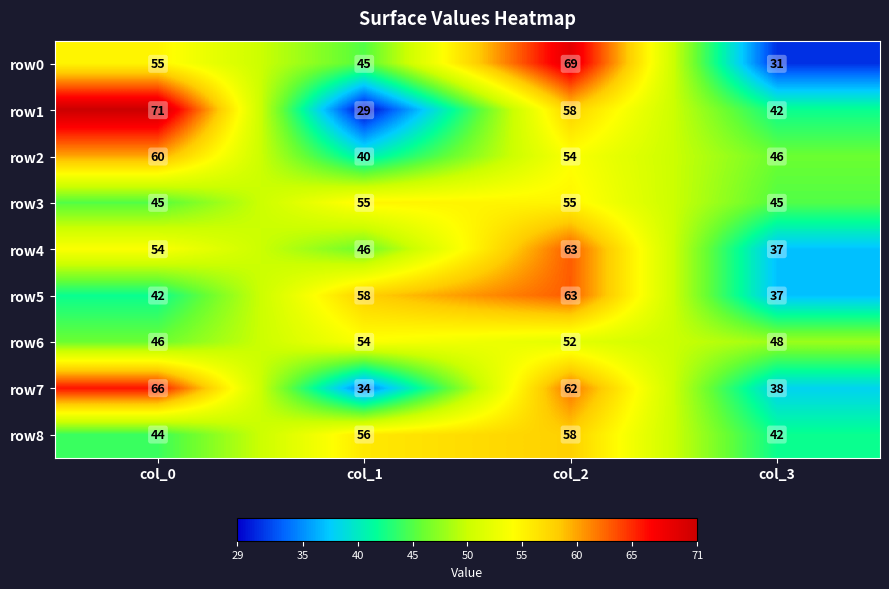

At how many categories does at least one series exceed 45?

4